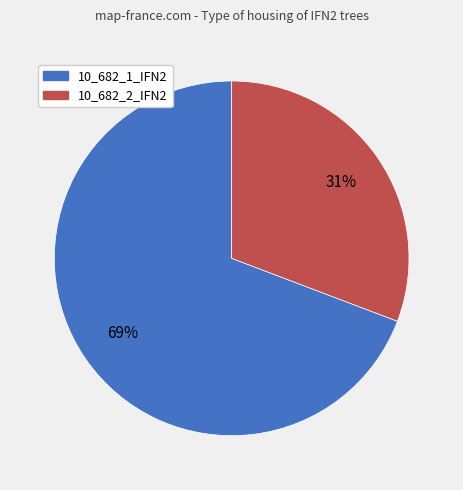

Count the number of slices in the pie.

2